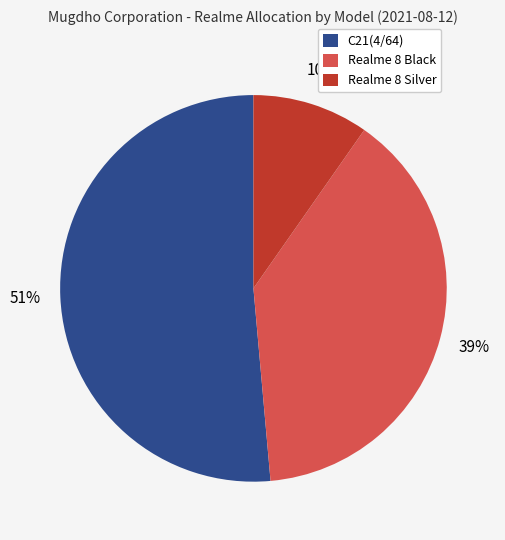

To the nearest percent, what is the average slice percentage?

33%